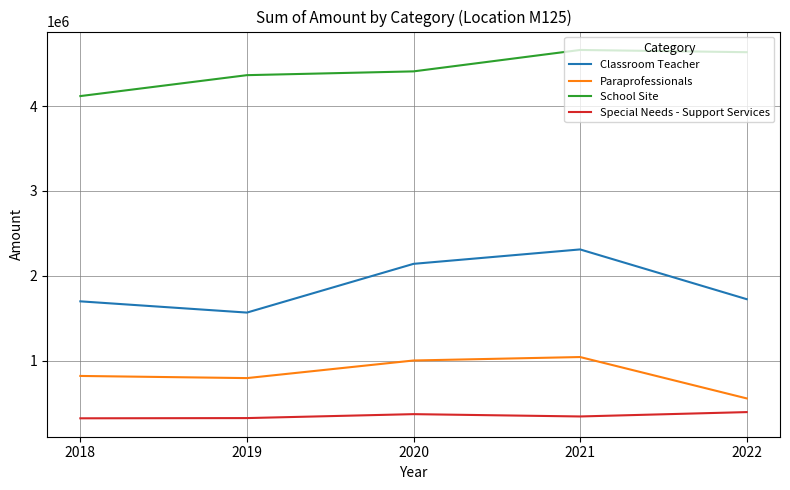

True or false: Special Needs - Support Services and Classroom Teacher cross at least once.

False